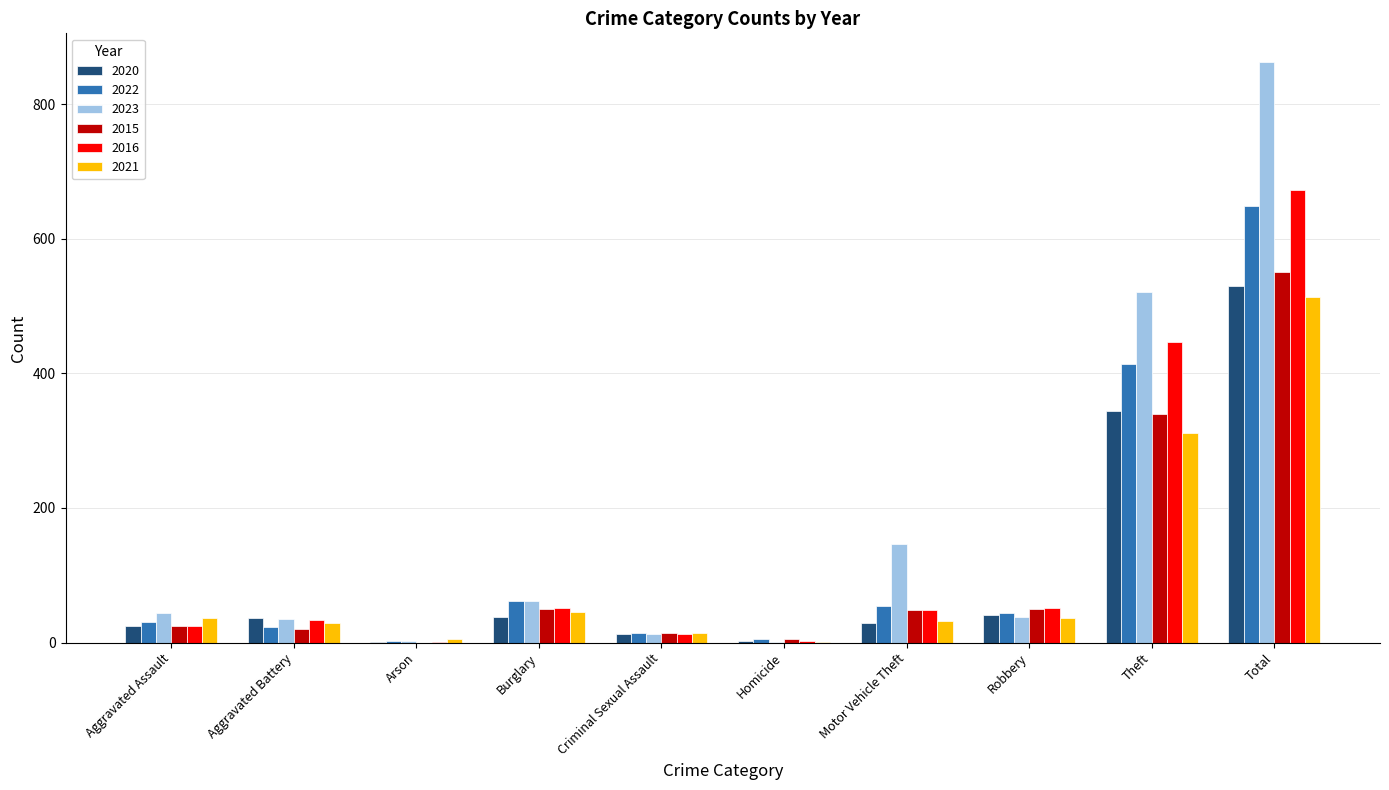

What is the maximum value shown in the chart?

862